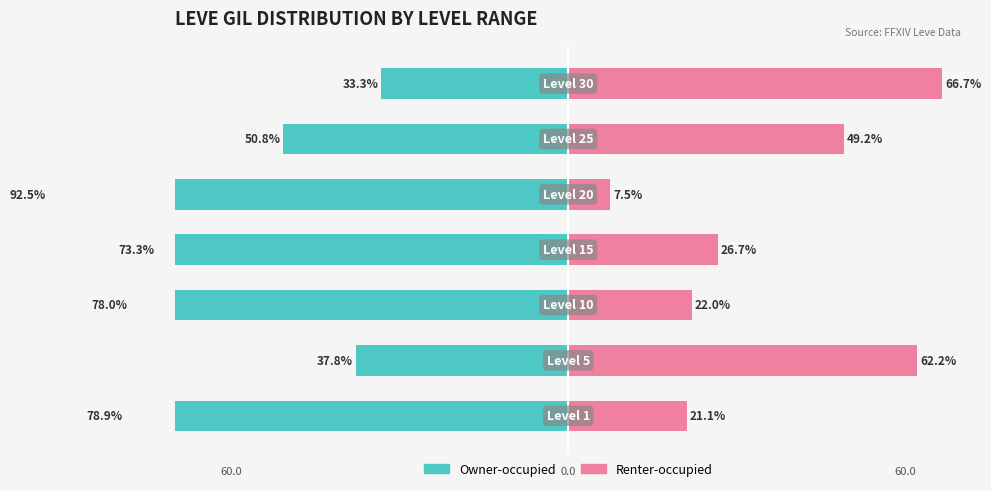

Reading right to left, transcribe all the data shown in this chart.

Owner-occupied: 6=-33.3	5=-50.8	4=-92.5	3=-73.3	2=-78.0	1=-37.8	0=-78.9
Renter-occupied: 6=66.7	5=49.2	4=7.5	3=26.7	2=22.0	1=62.2	0=21.1